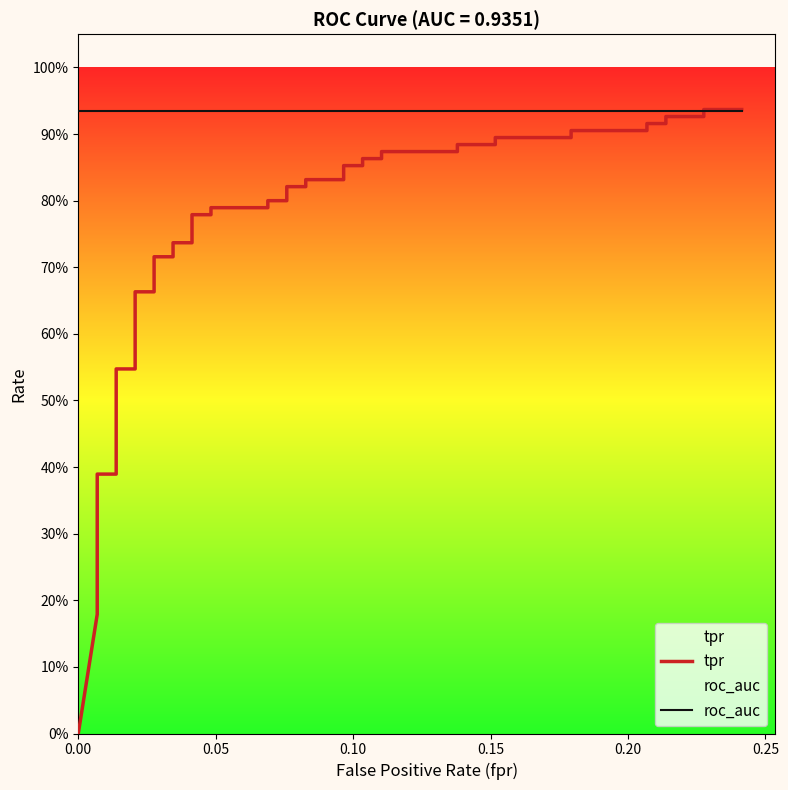

Does the chart have visible grid lines?

No